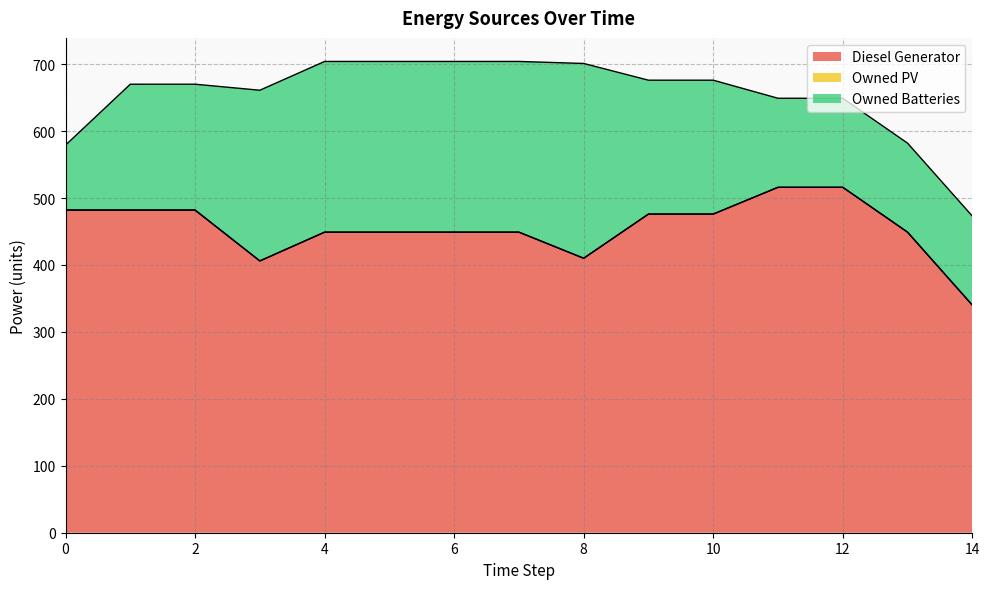

True or false: Diesel Generator and Owned Batteries cross at least once.

False